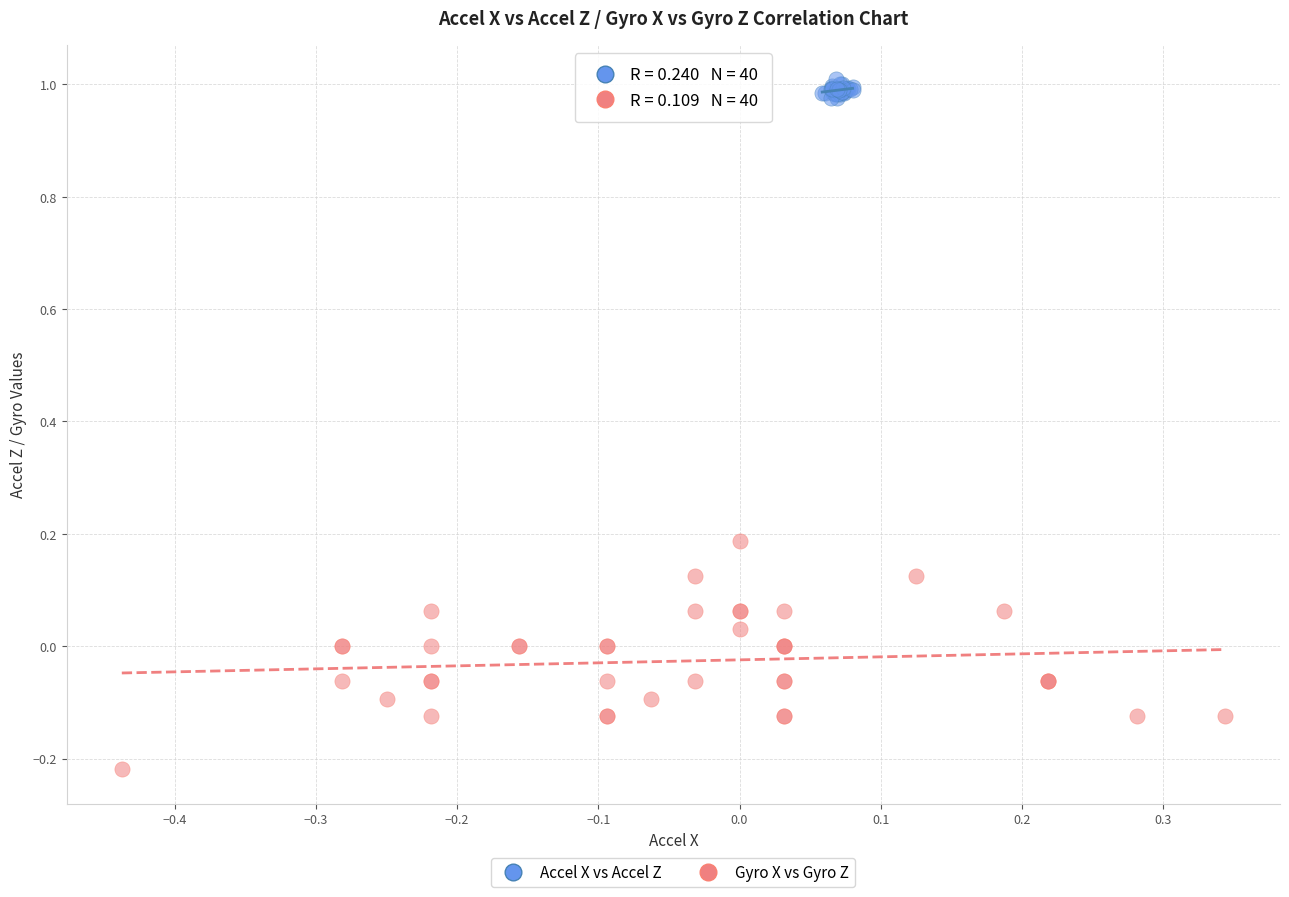

Which series contains the highest Y value?

Accel X vs Accel Z